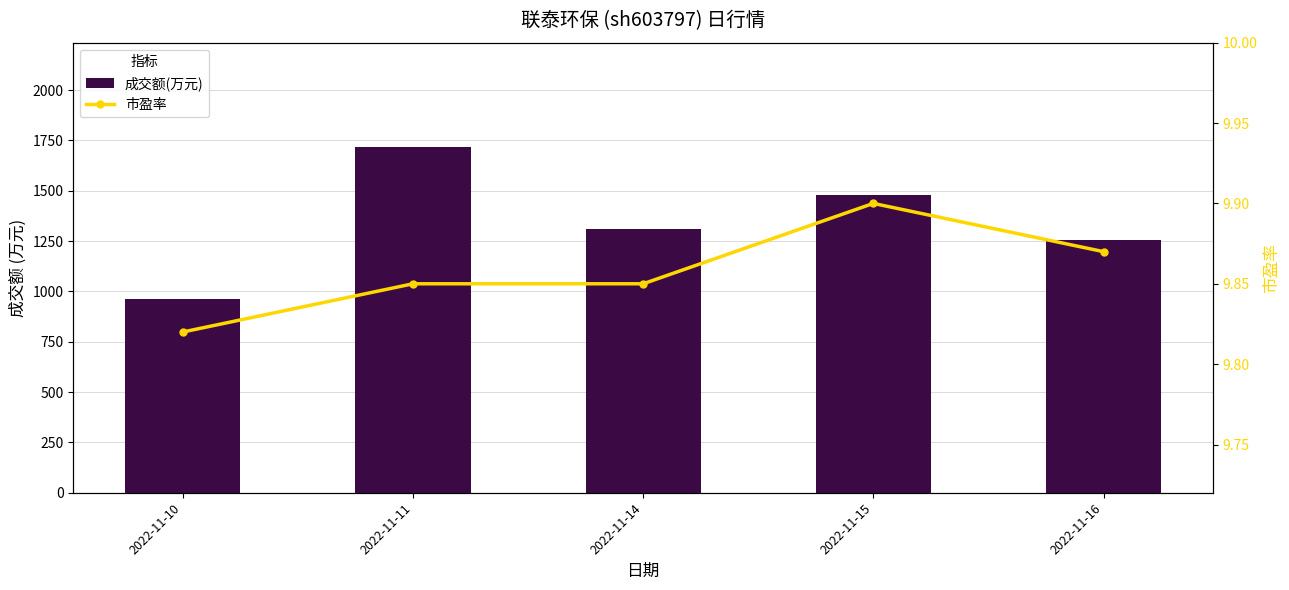

Rank the series by their average value, from lowest to highest.

市盈率, 成交额(万元)